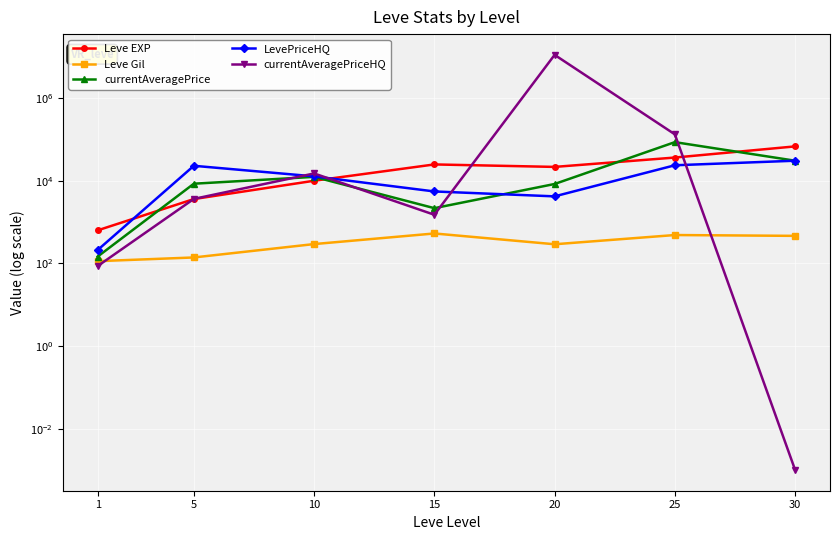

Where is Leve EXP nearest to the value 34180?

25